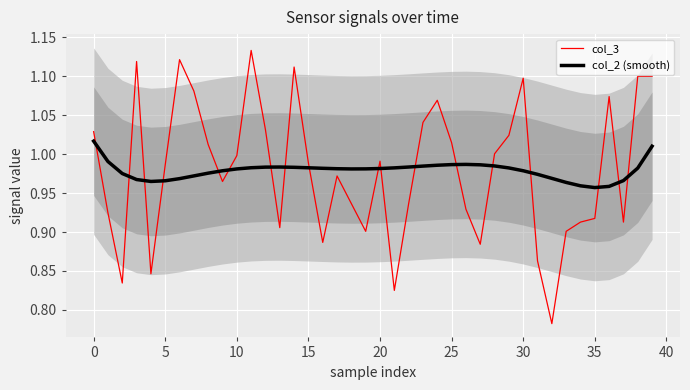

Which series has the largest total across all categories?

col_2 (smooth)